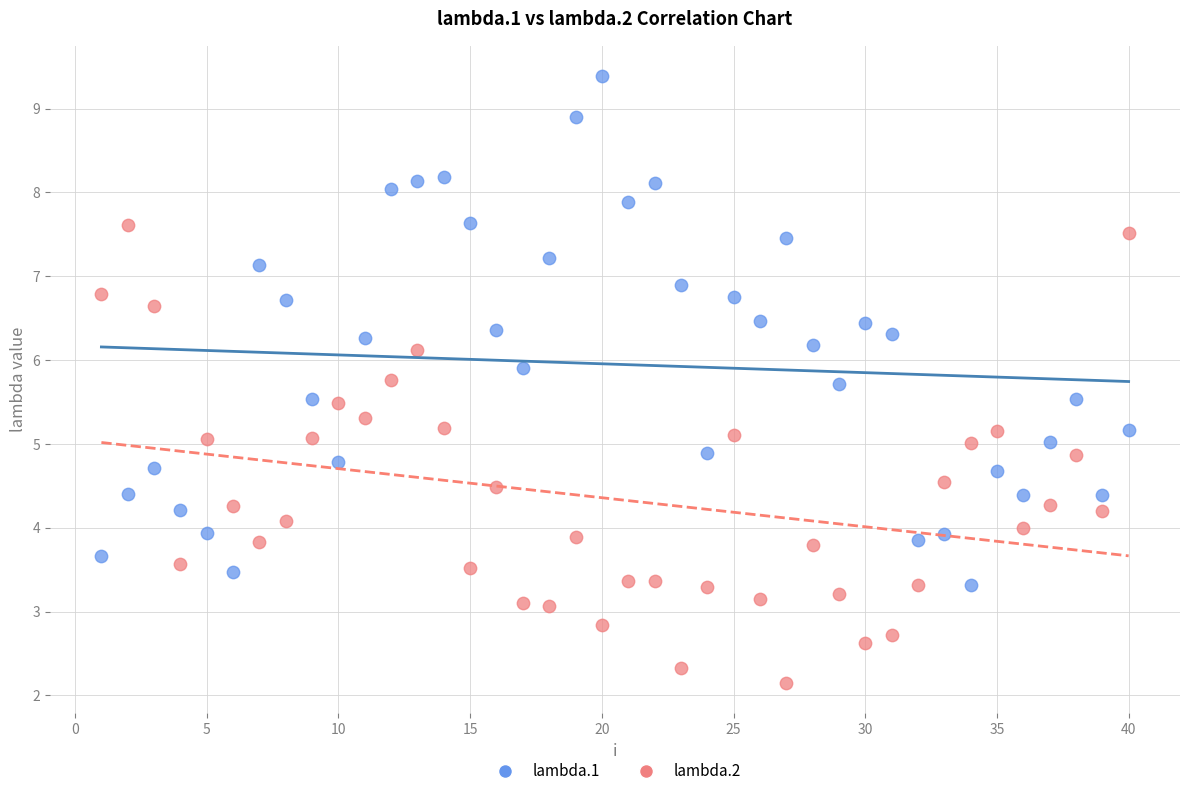

Which series contains the highest Y value?

lambda.1